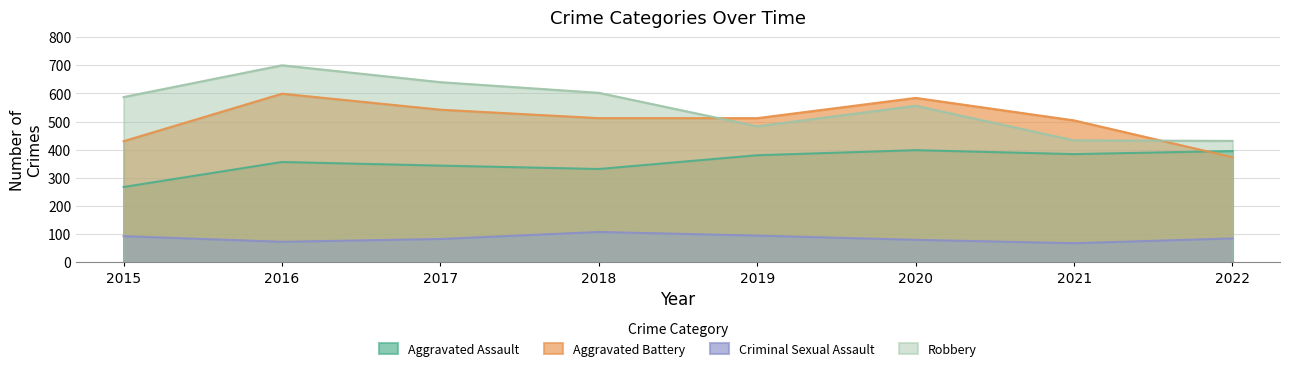

Rank the series by their maximum value, from highest to lowest.

Robbery, Aggravated Battery, Aggravated Assault, Criminal Sexual Assault